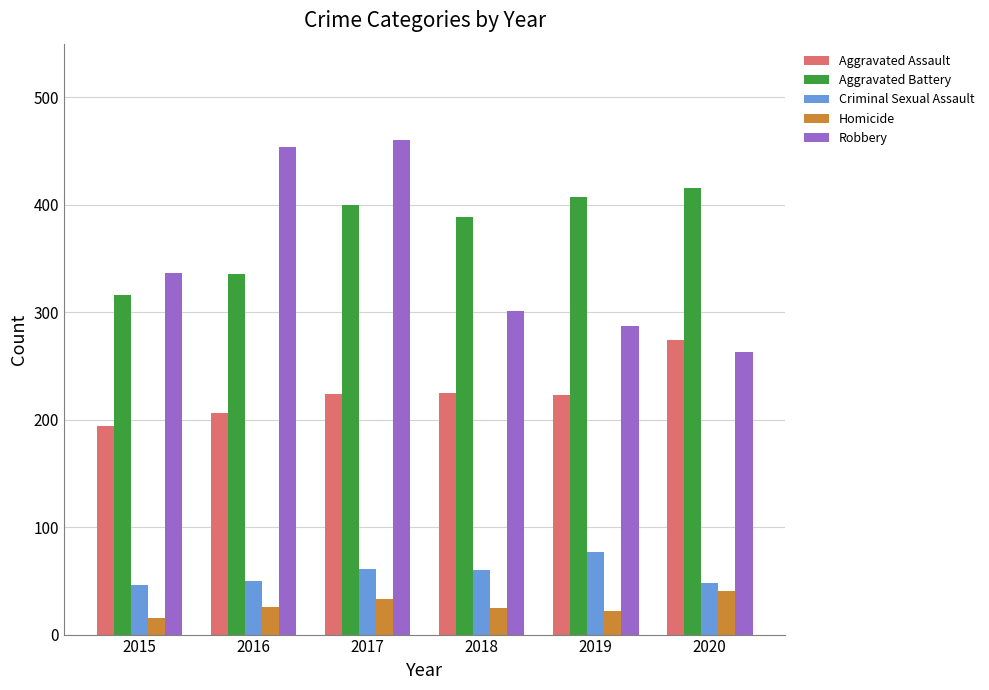

What is the value of the Aggravated Battery bar at the 6th from the left?

416